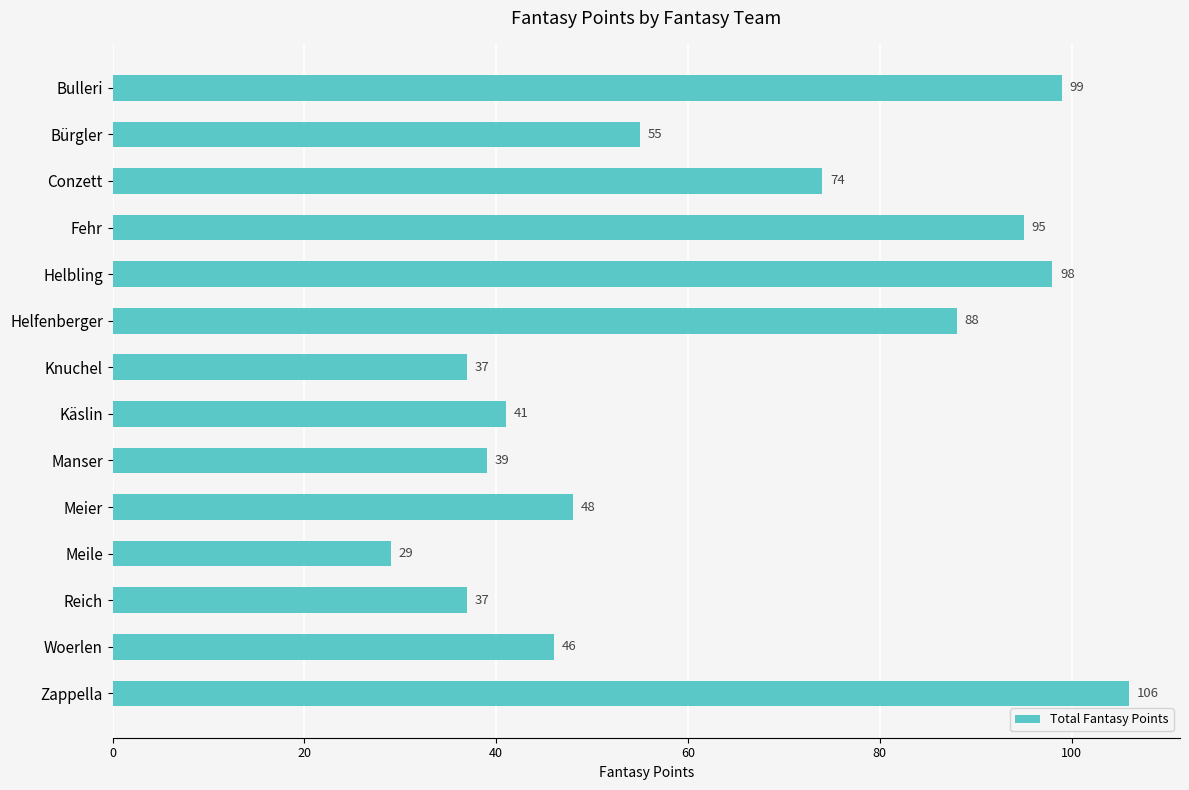

Reading bottom to top, transcribe all the data shown in this chart.

106	46	37	29	48	39	41	37	88	98	95	74	55	99